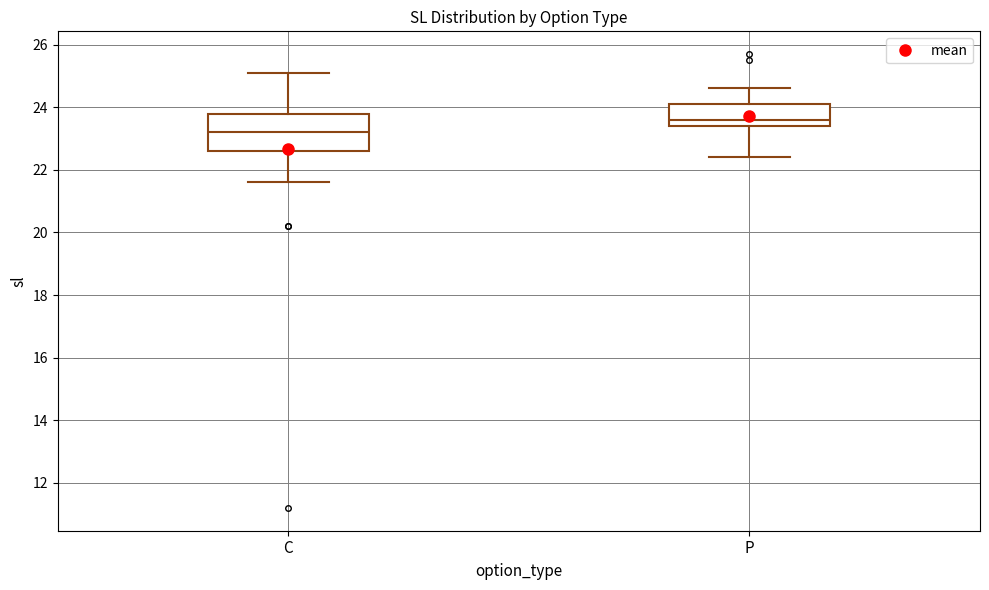

Reading left to right, read every box against the y-axis: the position of its median line, the range the box covers, and the ends of its whiskers. The values are not printed on the chart, so give them approximately, as read against the axis.

C: median 23.2, box 22.6 to 23.8, whiskers 21.6 to 25.2
P: median 23.6, box 23.4 to 24.2, whiskers 22.4 to 24.6